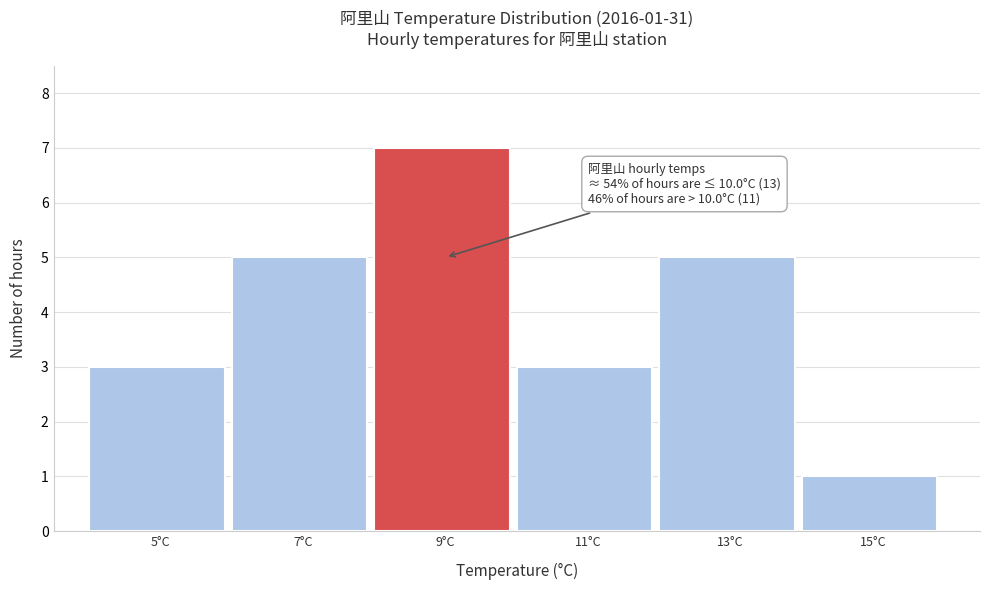

Reading left to right, transcribe all the data shown in this chart.

5°C=3	7°C=5	9°C=7	11°C=3	13°C=5	15°C=1